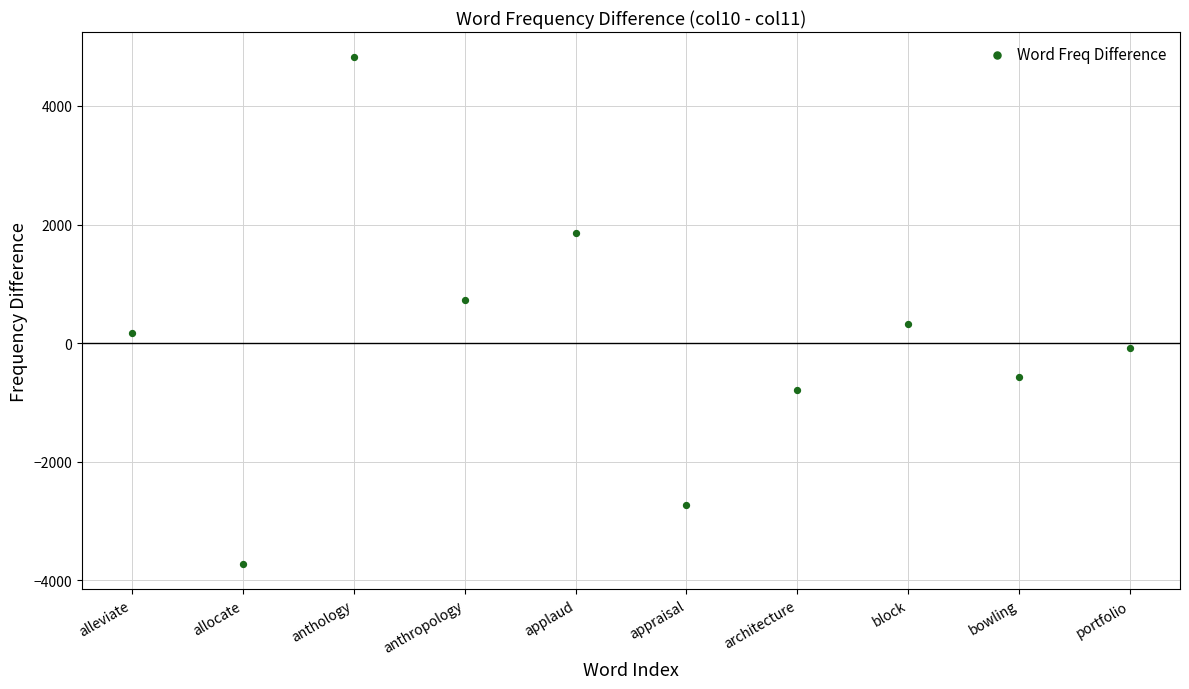

What is the average X value?

6